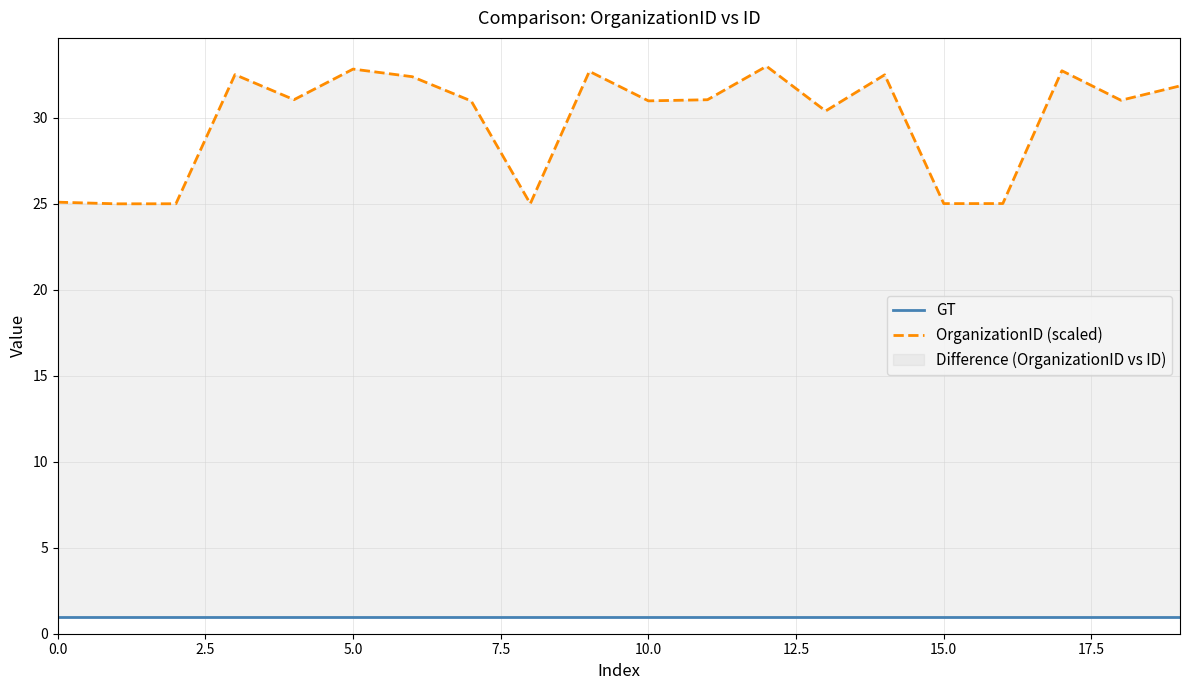

List the series in order of their overall mean, lowest first.

GT, OrganizationID (scaled)